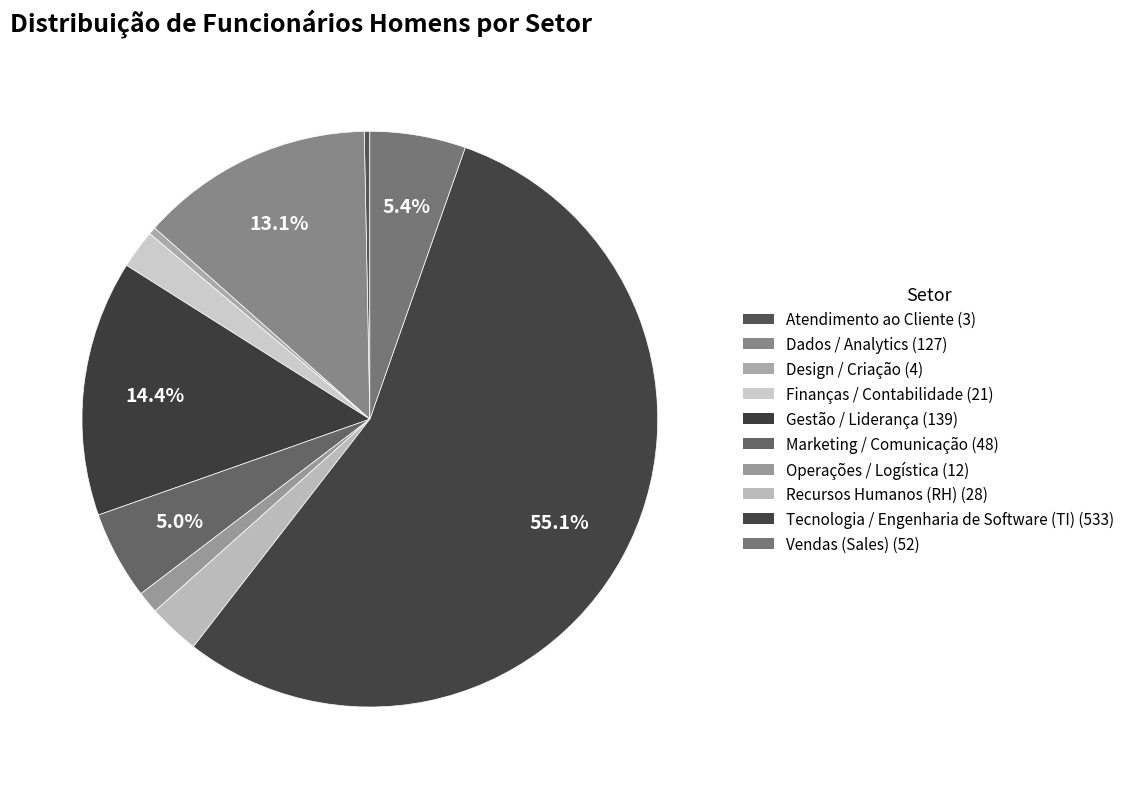

Count the number of slices in the pie.

10